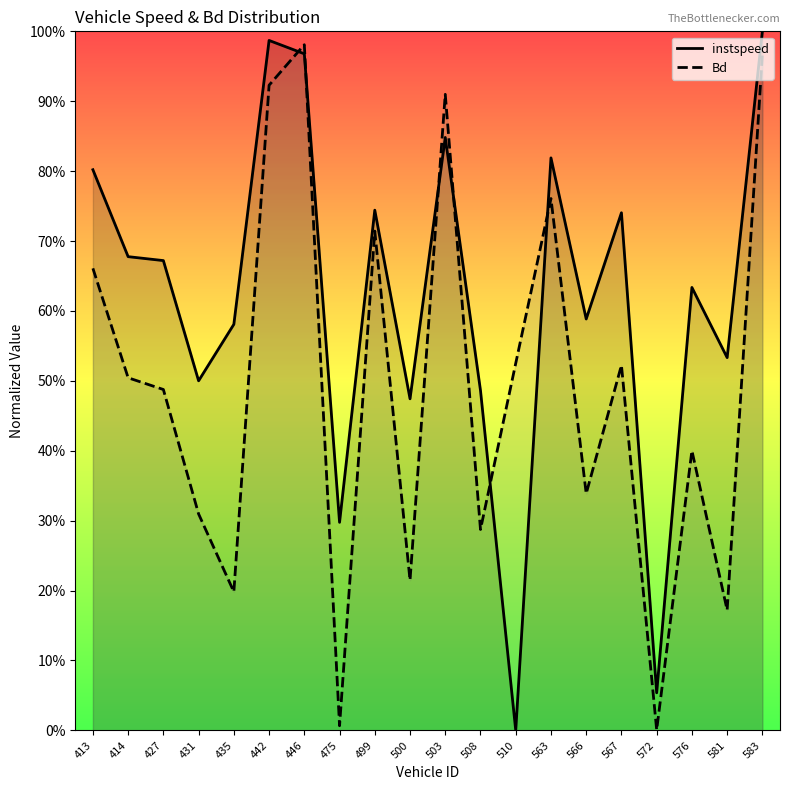

What is the average value of the Bd series?

0.5